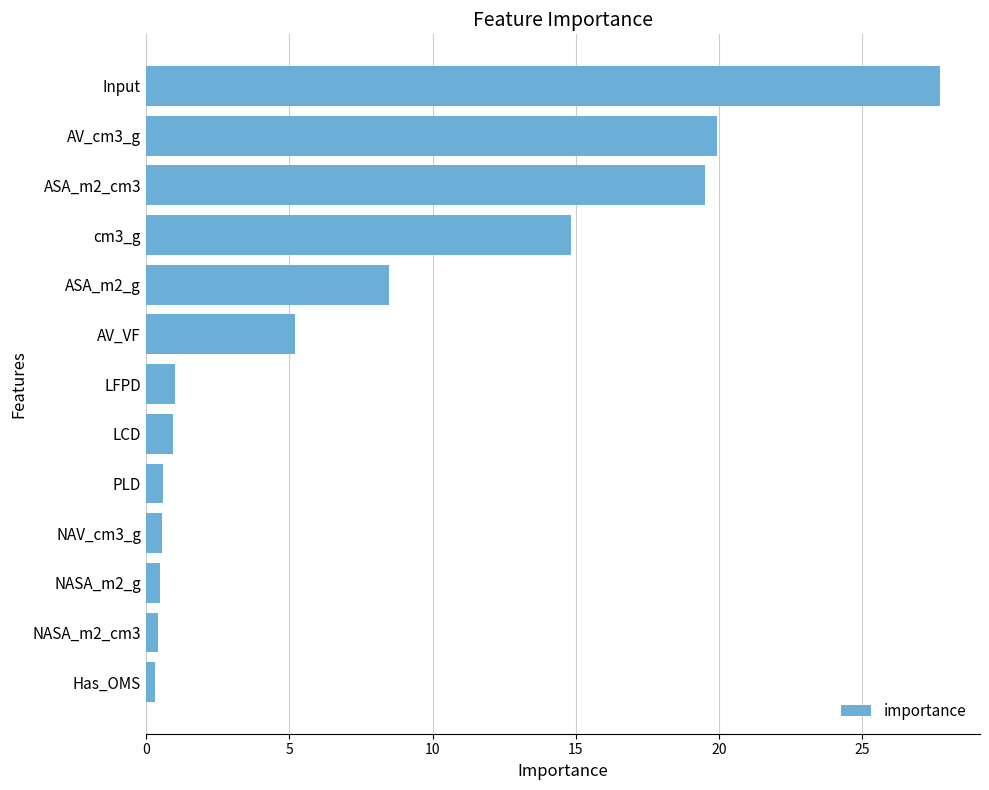

Which has a higher value, NASA_m2_cm3 or AV_VF?

AV_VF